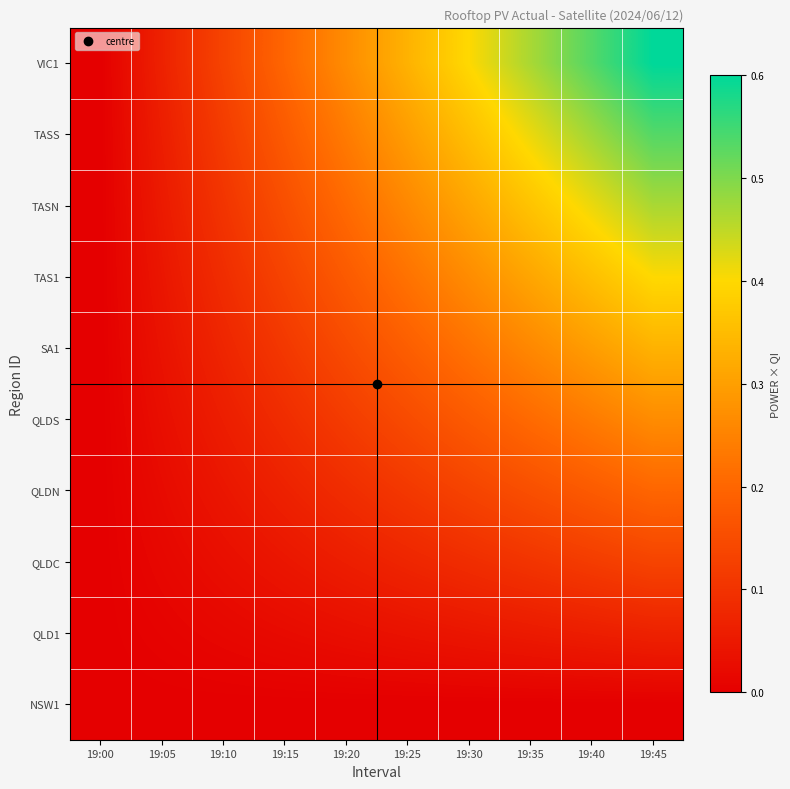

Reading left to right, list all the values displayed in this chart.

NSW1: 19:00=0.0	19:05=0.0	19:10=0.0	19:15=0.0	19:20=0.0	19:25=0.0	19:30=0.0	19:35=0.0	19:40=0.0	19:45=0.0
QLD1: 19:00=0.0	19:05=0.0	19:10=0.0	19:15=0.0	19:20=0.0	19:25=0.0	19:30=0.0	19:35=0.1	19:40=0.1	19:45=0.1
QLDC: 19:00=0.0	19:05=0.0	19:10=0.0	19:15=0.0	19:20=0.1	19:25=0.1	19:30=0.1	19:35=0.1	19:40=0.1	19:45=0.1
QLDN: 19:00=0.0	19:05=0.0	19:10=0.0	19:15=0.1	19:20=0.1	19:25=0.1	19:30=0.1	19:35=0.2	19:40=0.2	19:45=0.2
QLDS: 19:00=0.0	19:05=0.0	19:10=0.1	19:15=0.1	19:20=0.1	19:25=0.1	19:30=0.2	19:35=0.2	19:40=0.2	19:45=0.3
SA1: 19:00=0.0	19:05=0.0	19:10=0.1	19:15=0.1	19:20=0.1	19:25=0.2	19:30=0.2	19:35=0.3	19:40=0.3	19:45=0.3
TAS1: 19:00=0.0	19:05=0.0	19:10=0.1	19:15=0.1	19:20=0.2	19:25=0.2	19:30=0.3	19:35=0.3	19:40=0.4	19:45=0.4
TASN: 19:00=0.0	19:05=0.1	19:10=0.1	19:15=0.2	19:20=0.2	19:25=0.3	19:30=0.3	19:35=0.4	19:40=0.4	19:45=0.5
TASS: 19:00=0.0	19:05=0.1	19:10=0.1	19:15=0.2	19:20=0.2	19:25=0.3	19:30=0.4	19:35=0.4	19:40=0.5	19:45=0.5
VIC1: 19:00=0.0	19:05=0.1	19:10=0.1	19:15=0.2	19:20=0.3	19:25=0.3	19:30=0.4	19:35=0.5	19:40=0.5	19:45=0.6